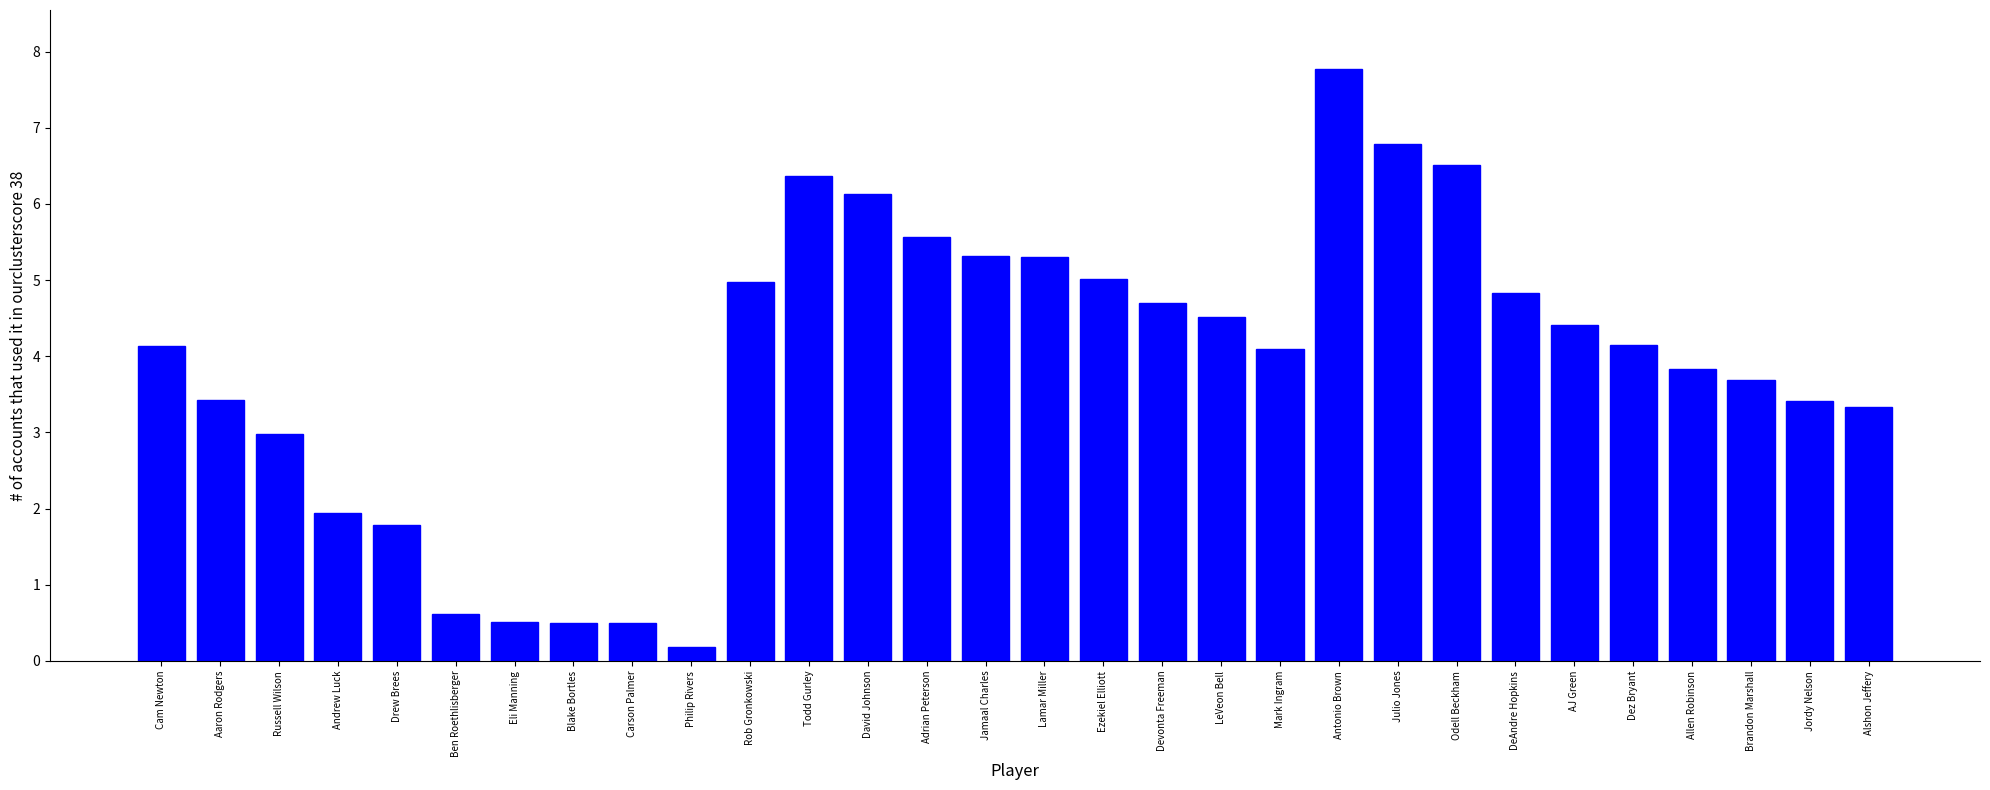

What is the change in value from Adrian Peterson to Allen Robinson?

-1.7